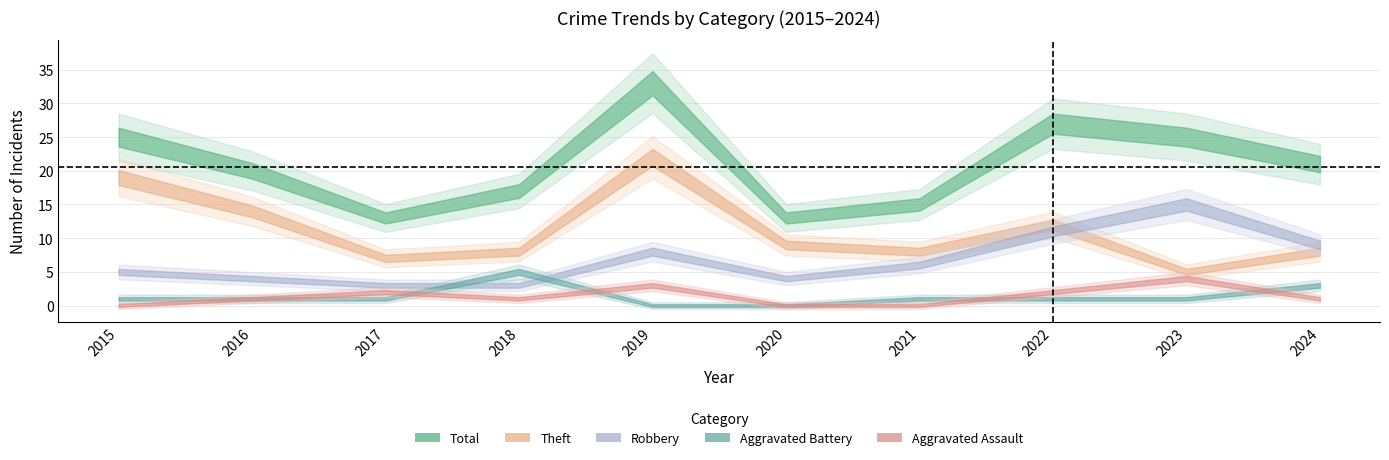

True or false: Total and Aggravated Assault intersect in this chart.

False